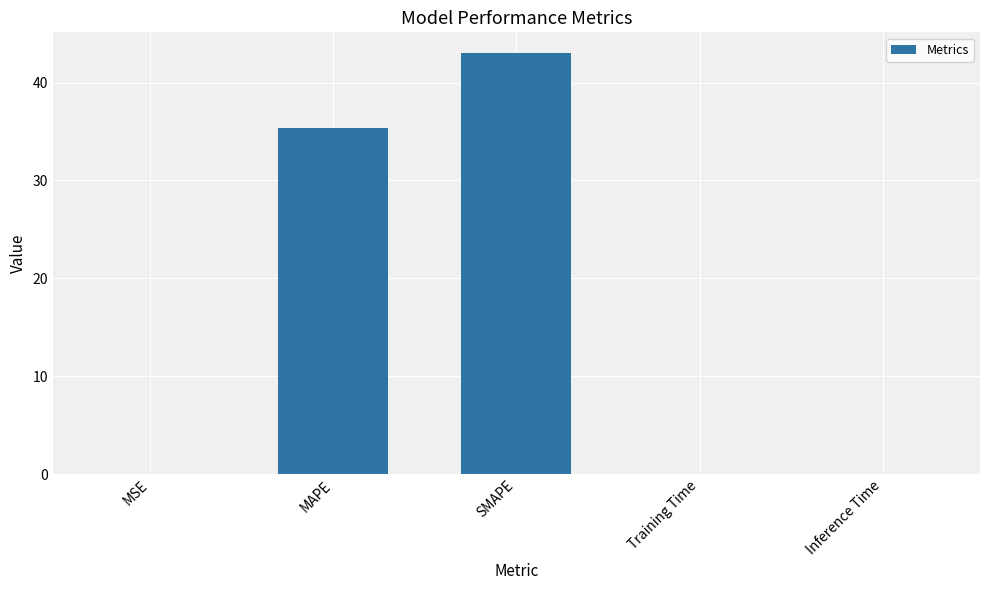

What is the sum of all values?

78.4